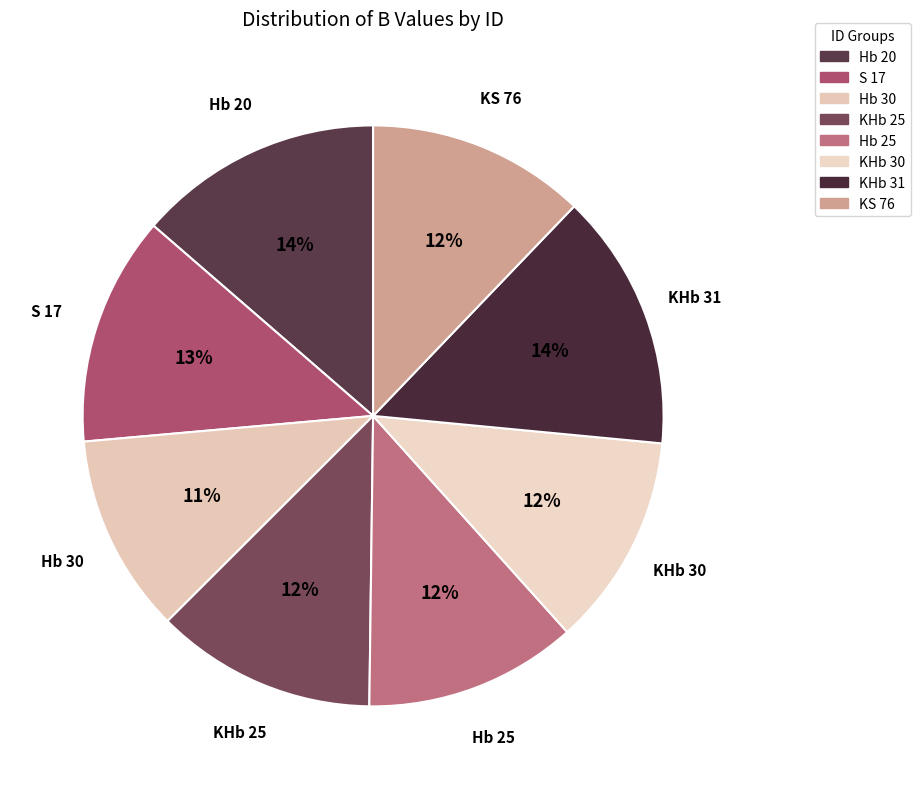

To the nearest percent, what percentage of the pie is KS 76?

12%